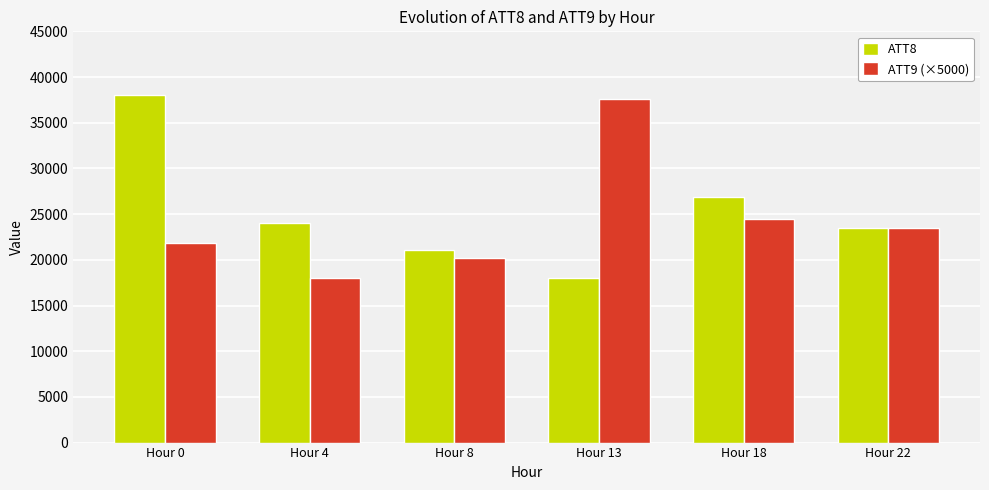

What is the value of the ATT9 (×5000) bar at the 6th from the left?

23448.9